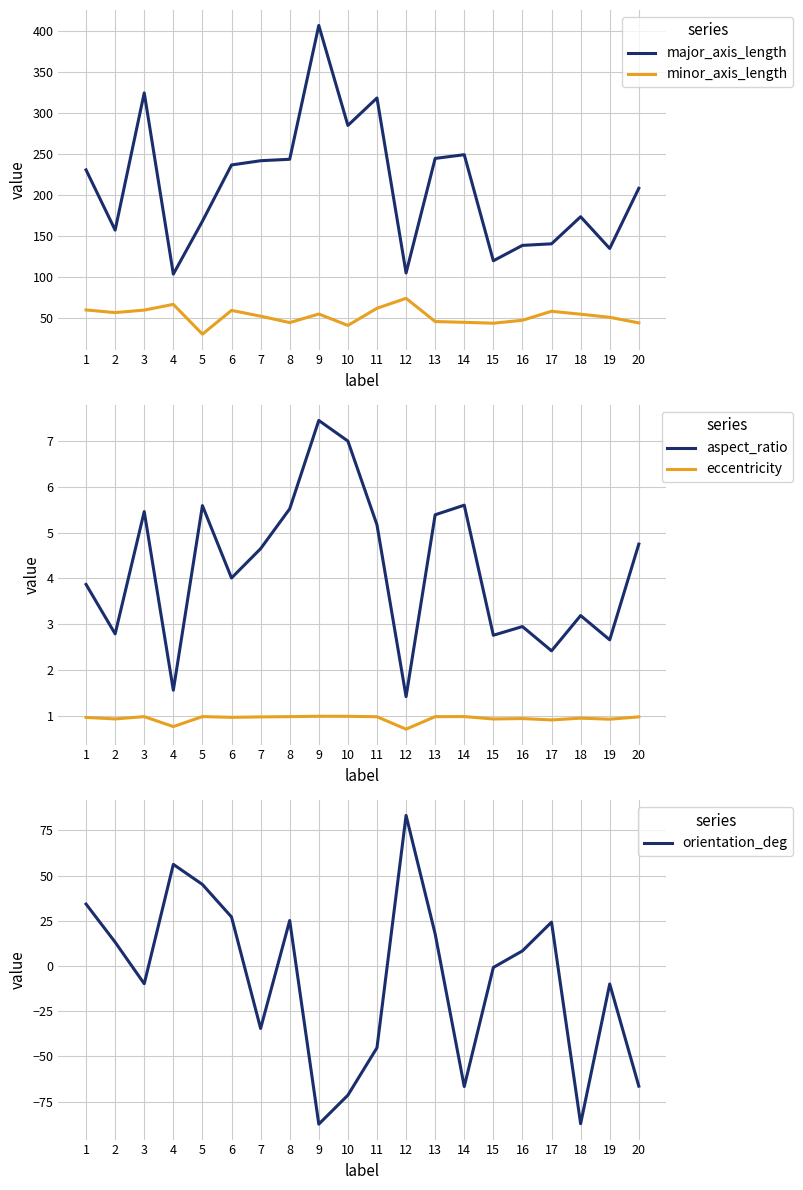

How many positive values does the orientation_deg series have?

10